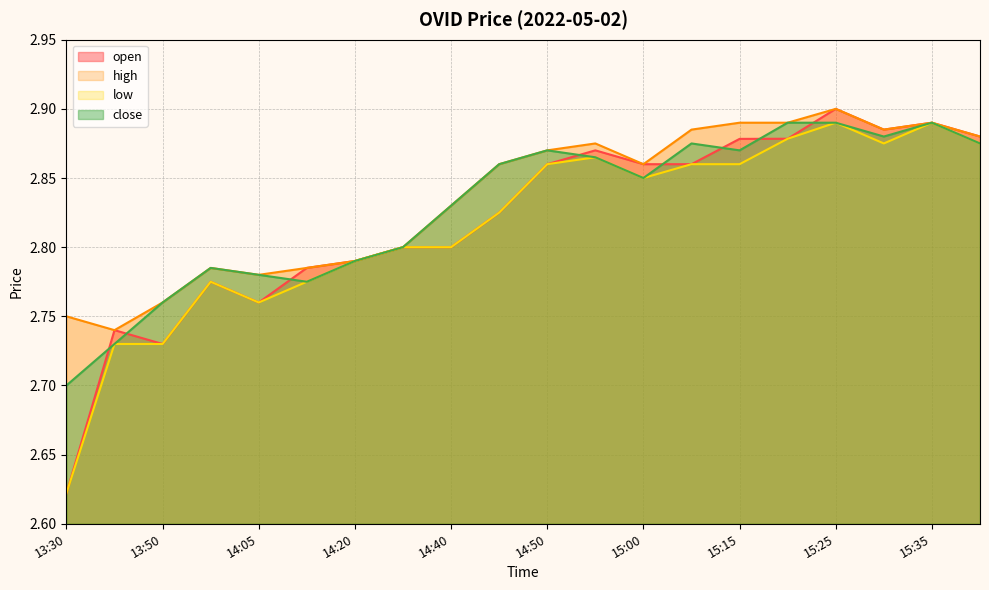

What is the greatest value displayed?

2.9